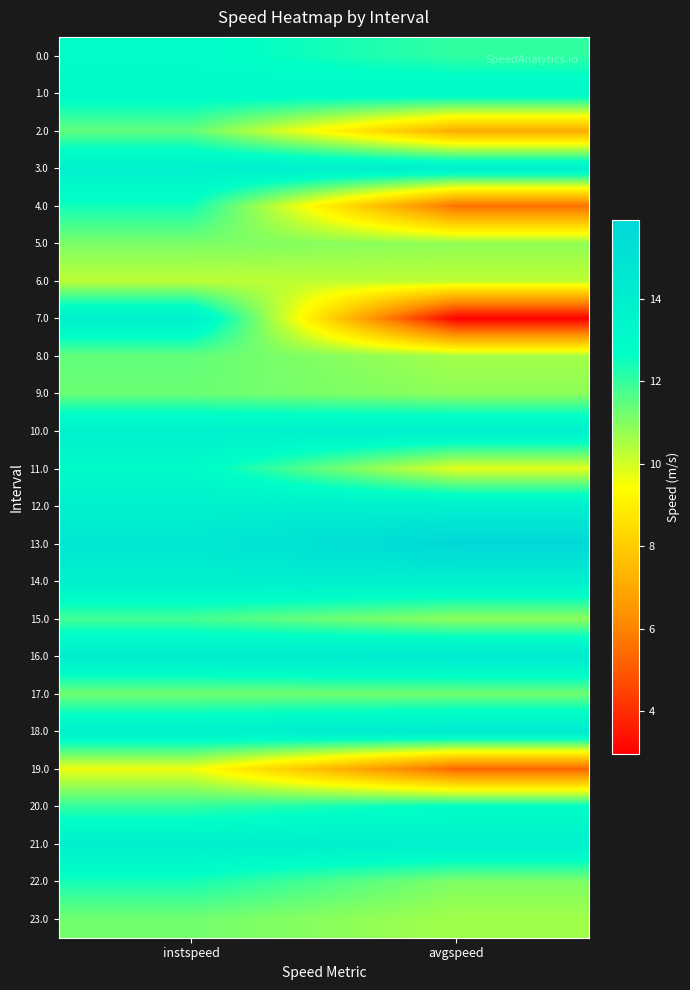

What is the total value across all series at instspeed?

301.0